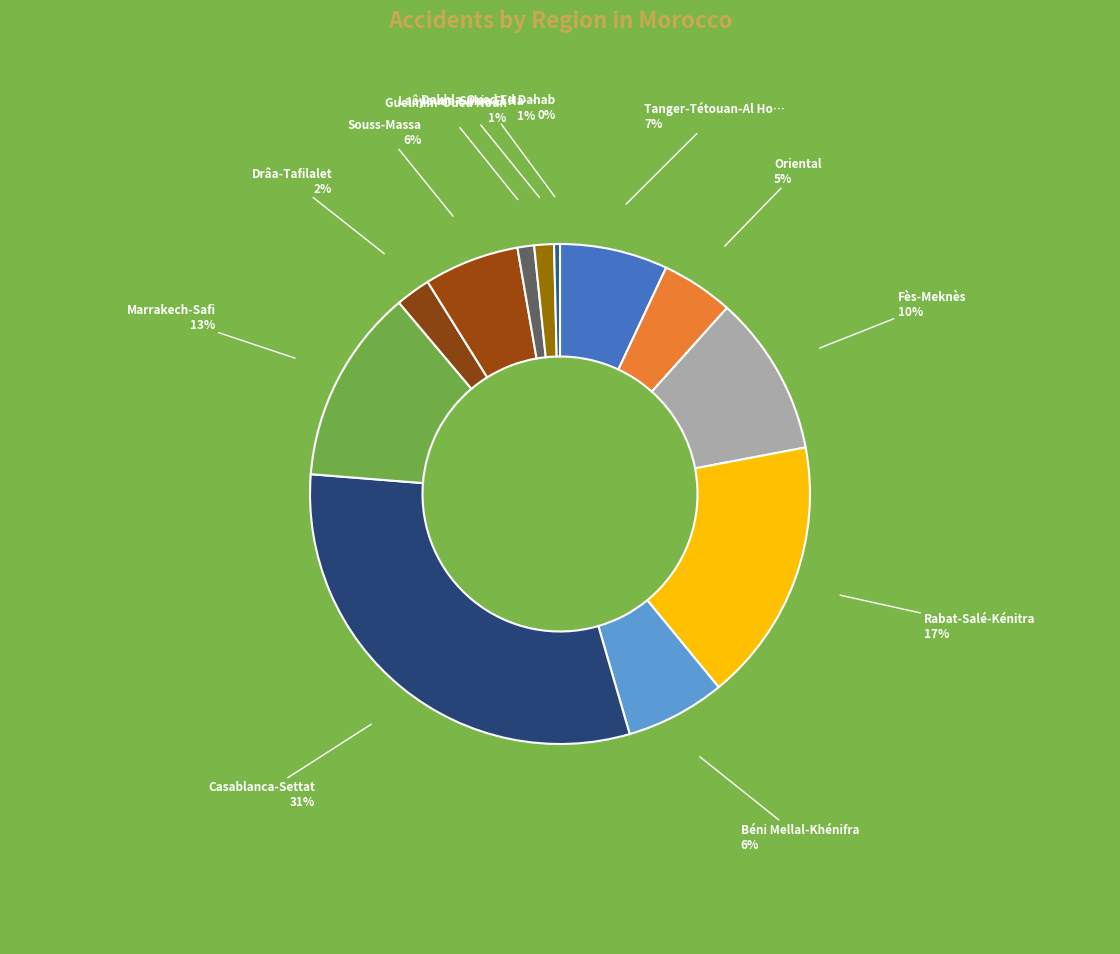

Count the number of slices in the pie.

12